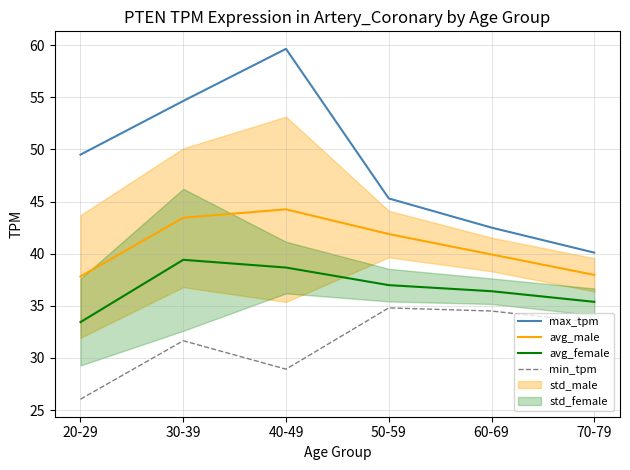

Which series has the widest spread of values?

max_tpm